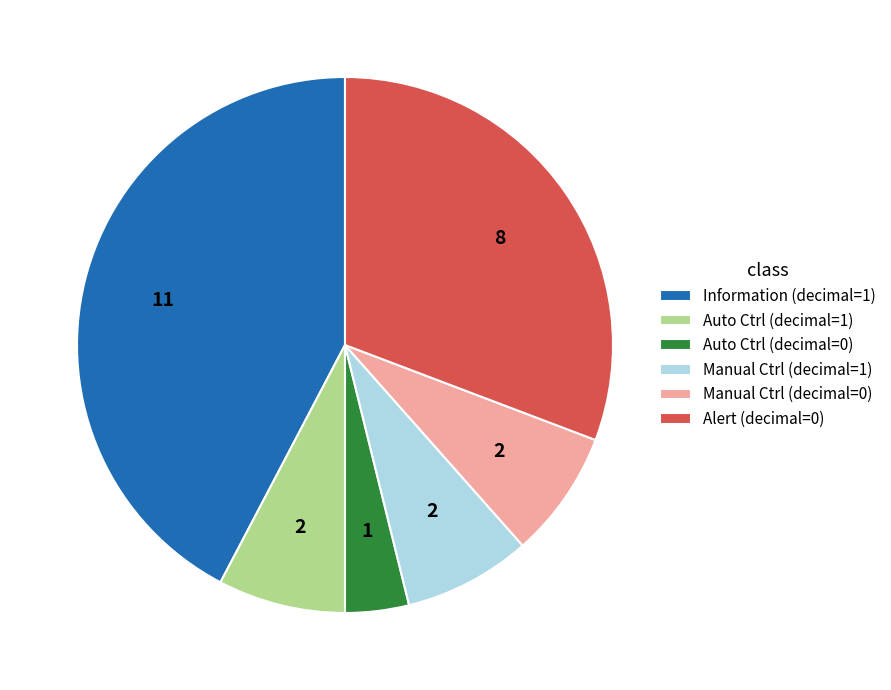

Which category has the biggest portion of the pie?

Information (decimal=1)